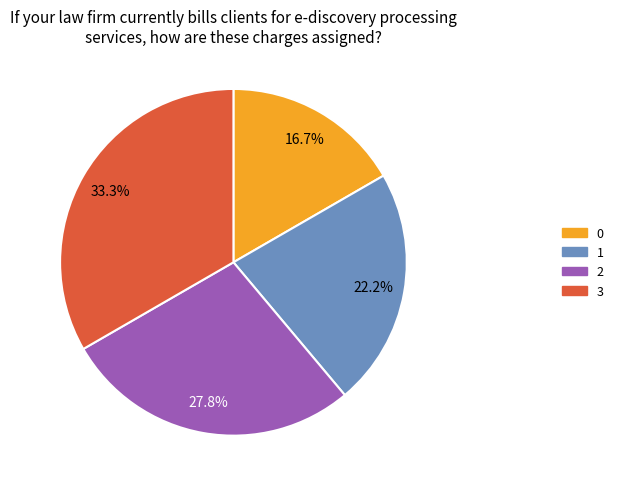

To the nearest percent, what percentage of the pie is 3?

33%